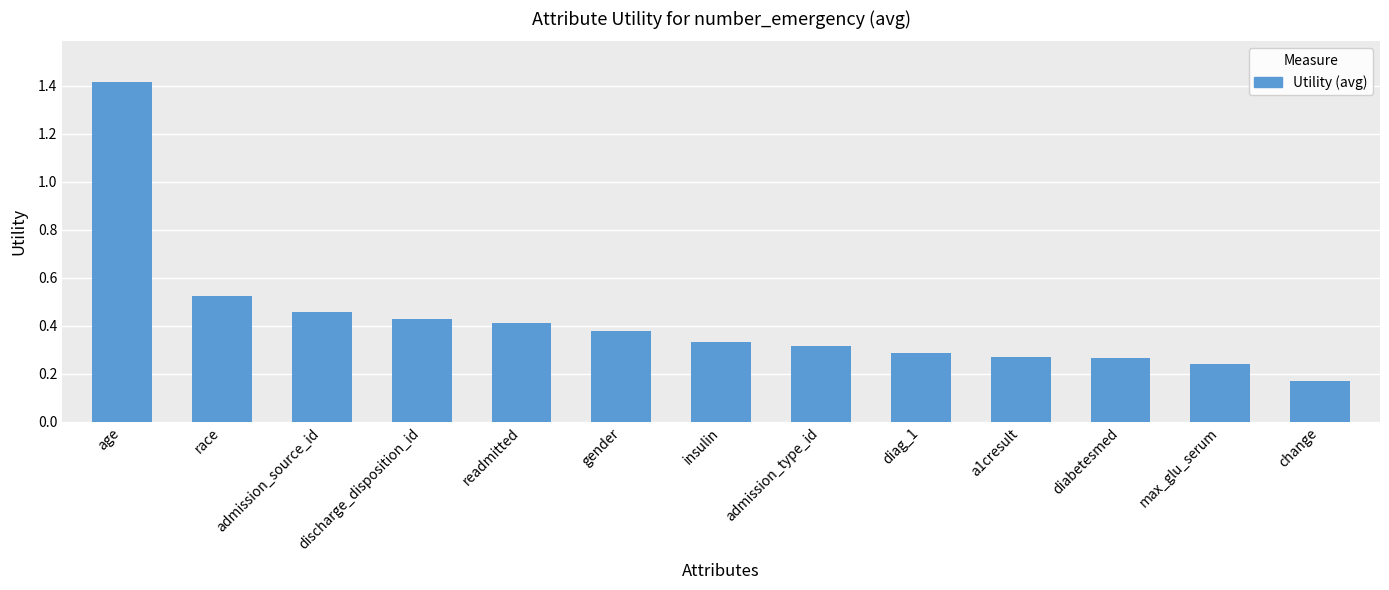

What is the sum of the values at readmitted and insulin?

0.7